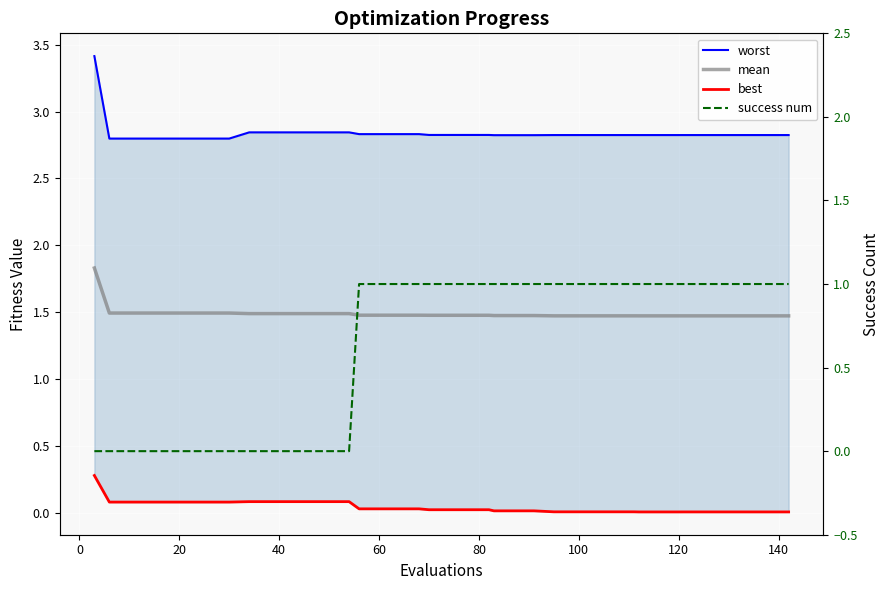

True or false: mean and best intersect in this chart.

False